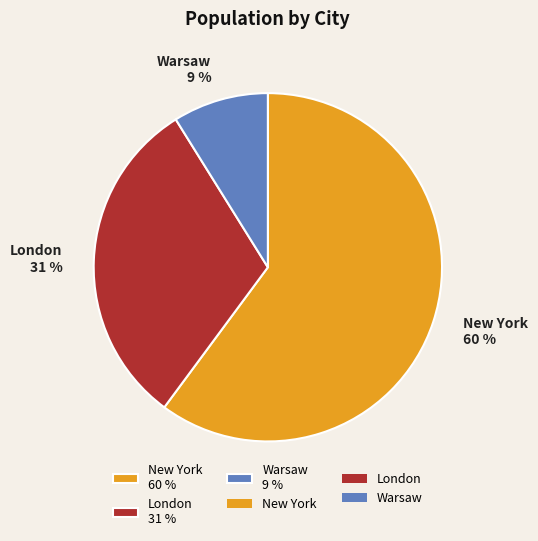

Which slice is the largest?

New York